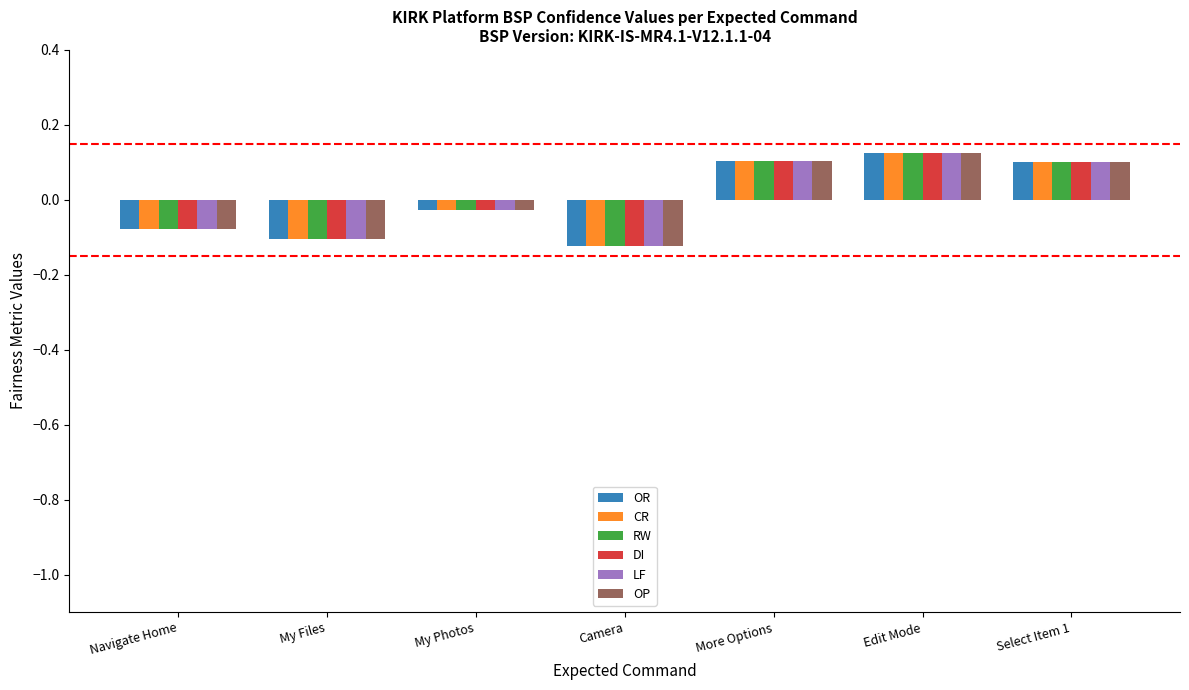

Where is DI nearest to the value 0?

My Photos